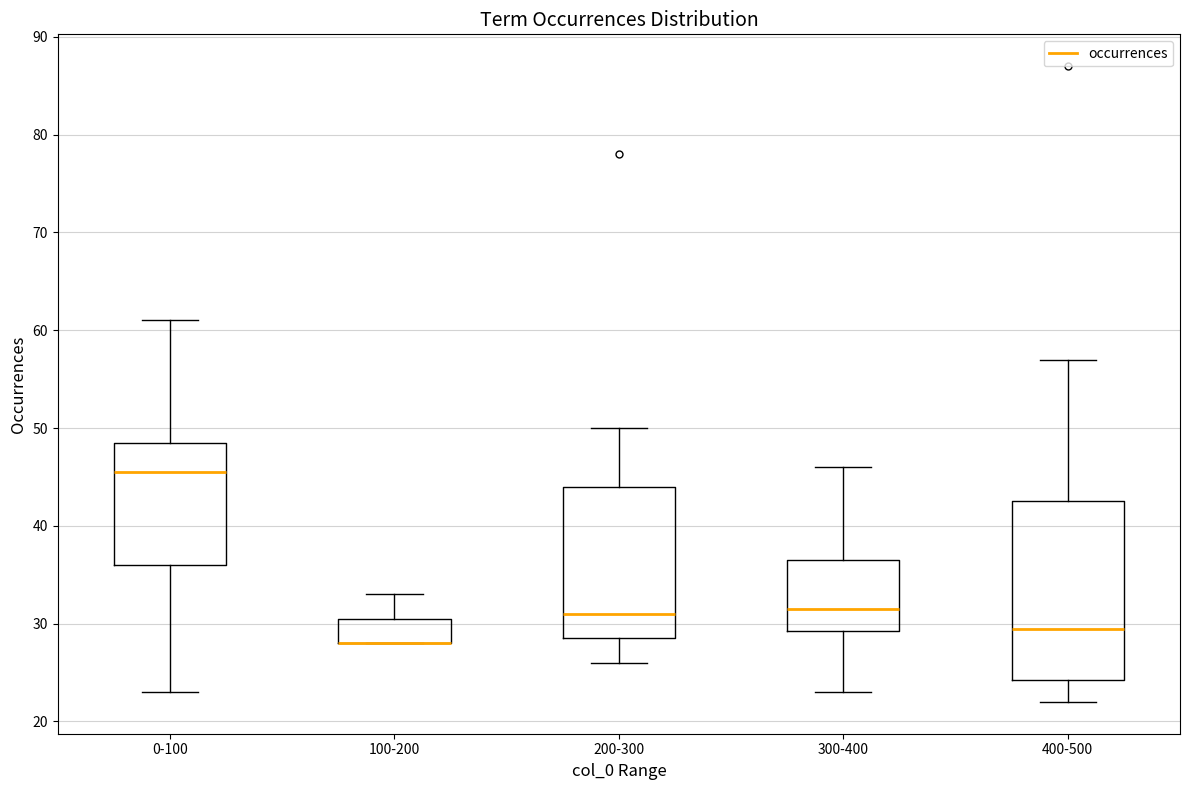

Reading left to right, transcribe this box plot: for each box, give where its median line is, the range the box spans, and where its two whiskers end, as read against the y-axis. The values are not printed on the chart, so give them approximately, as read against the axis.

0-100: median 46, box 36 to 49, whiskers 23 to 61
100-200: median 28 (drawn on the box's lower edge), box 28 to 31, whiskers 28 to 33
200-300: median 31, box 29 to 44, whiskers 26 to 50
300-400: median 32, box 29 to 37, whiskers 23 to 46
400-500: median 30, box 24 to 43, whiskers 22 to 57